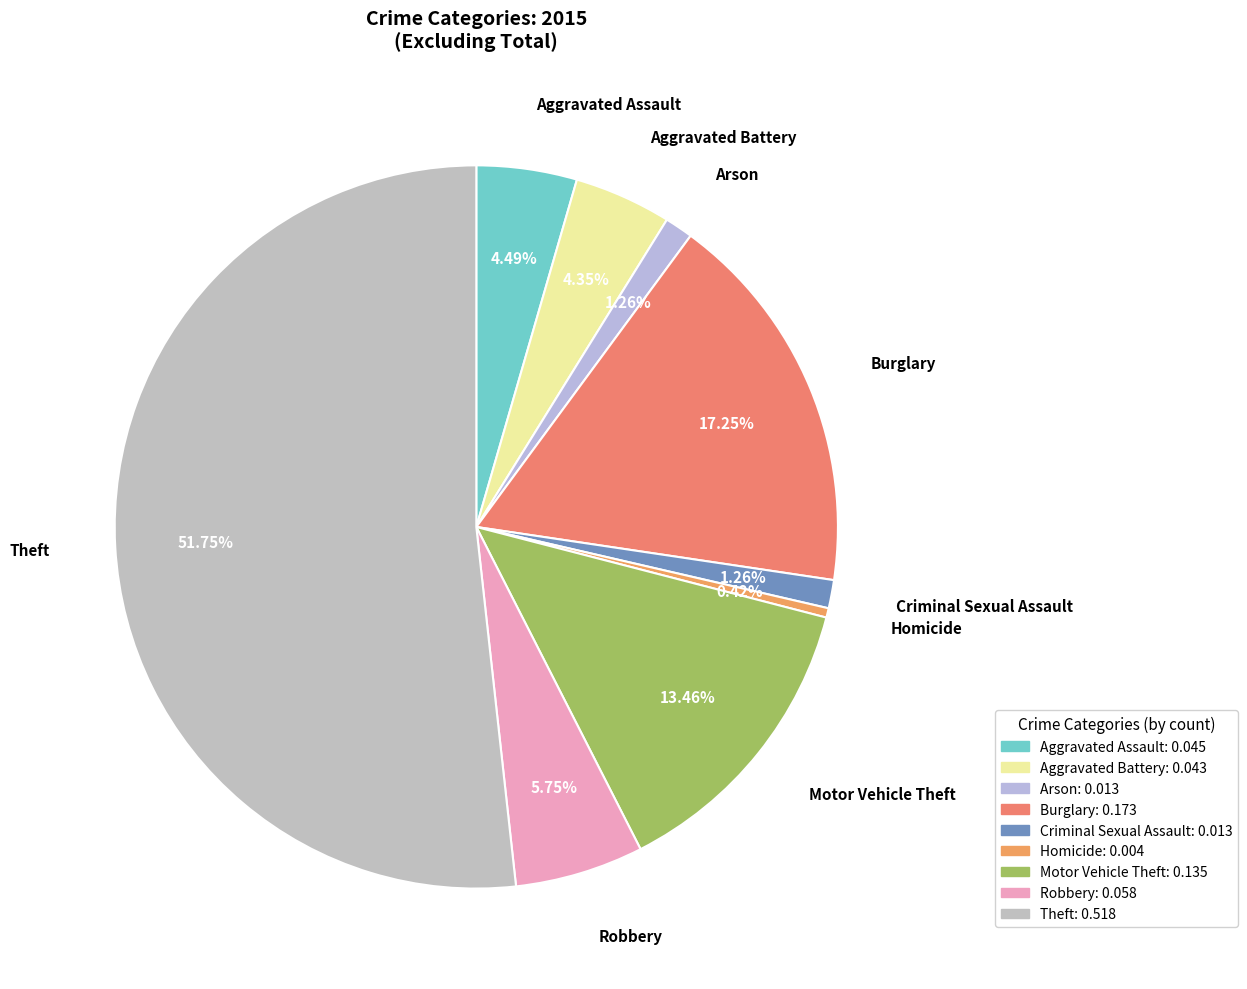

Which category accounts for the majority?

Theft